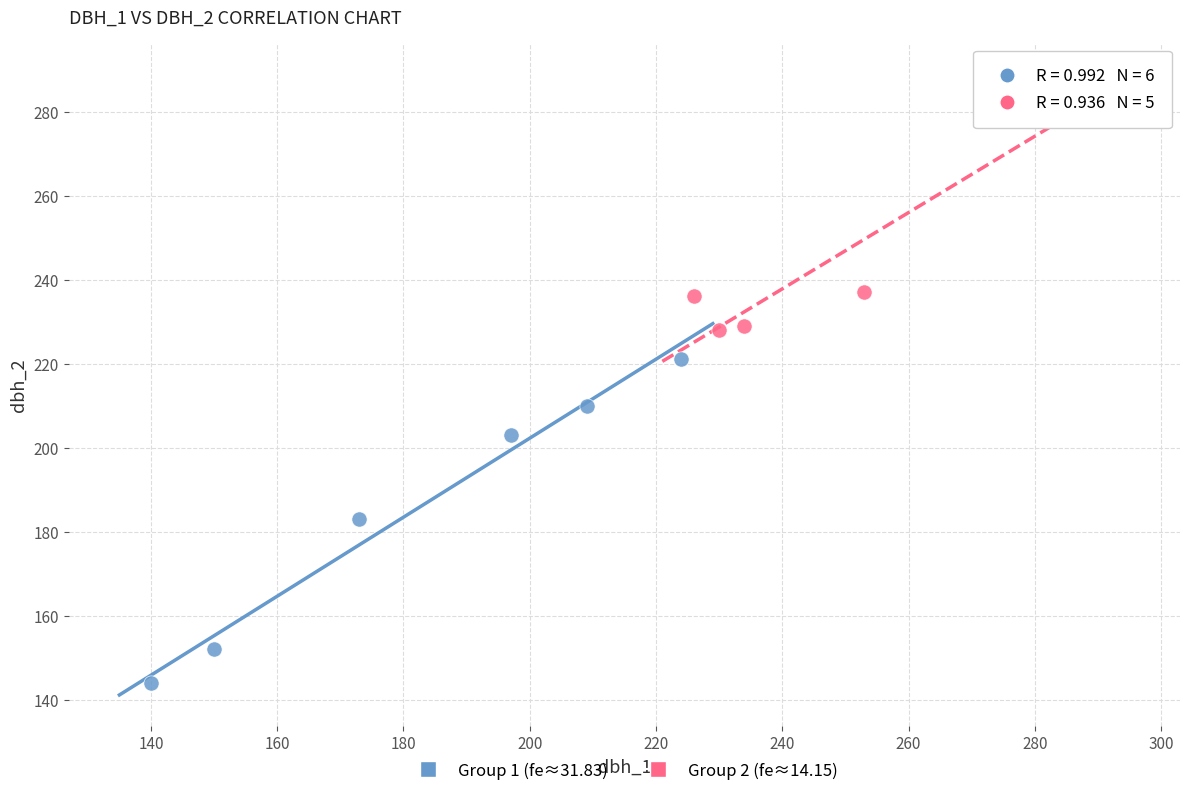

What are all the series names shown in the legend?

Group 1 (fe≈31.83), Group 2 (fe≈14.15)